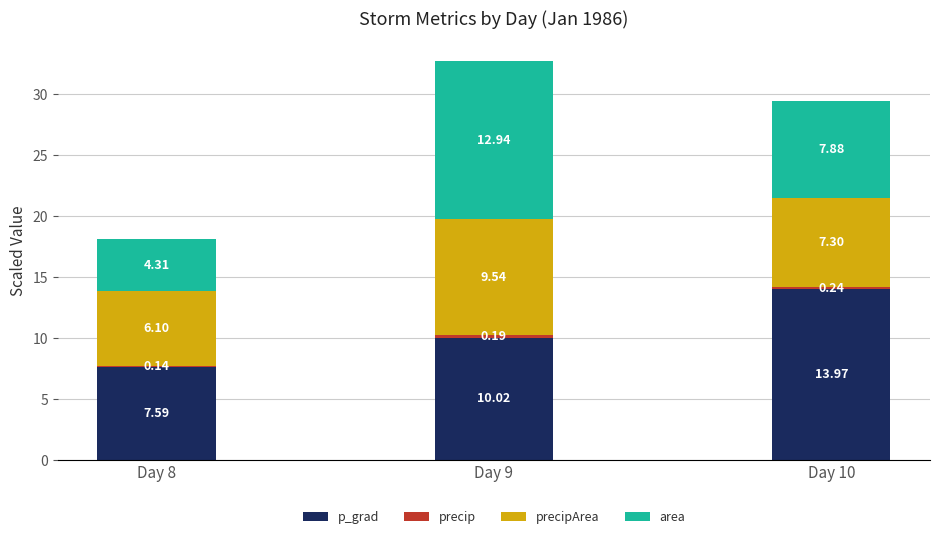

At which category is the sum across all series the highest?

Day 9